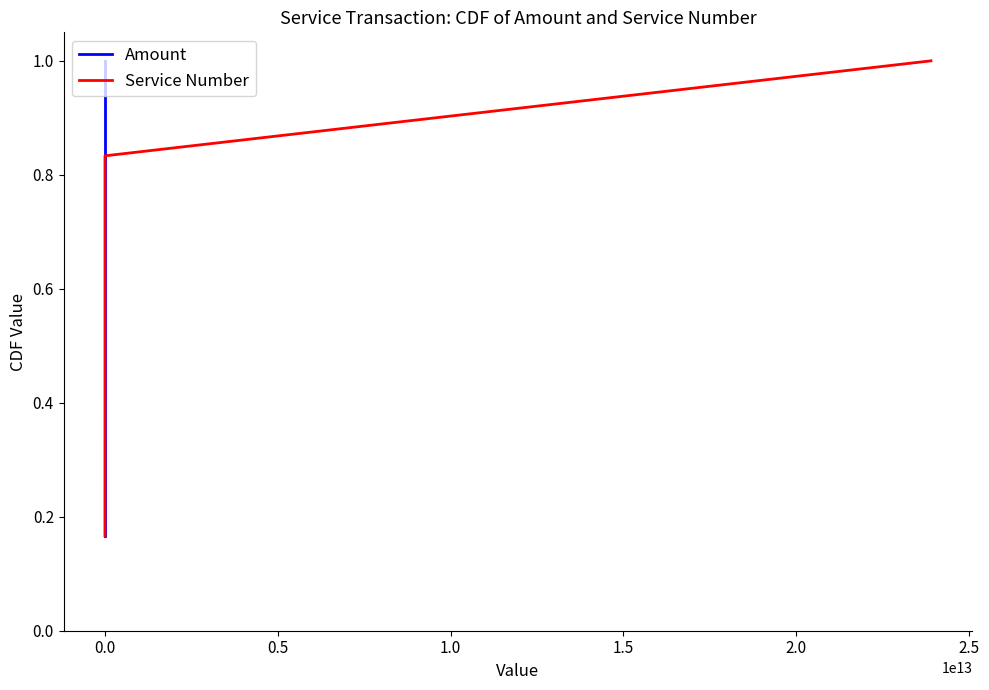

What is the approximate value of Service Number at 0.0?

0.3